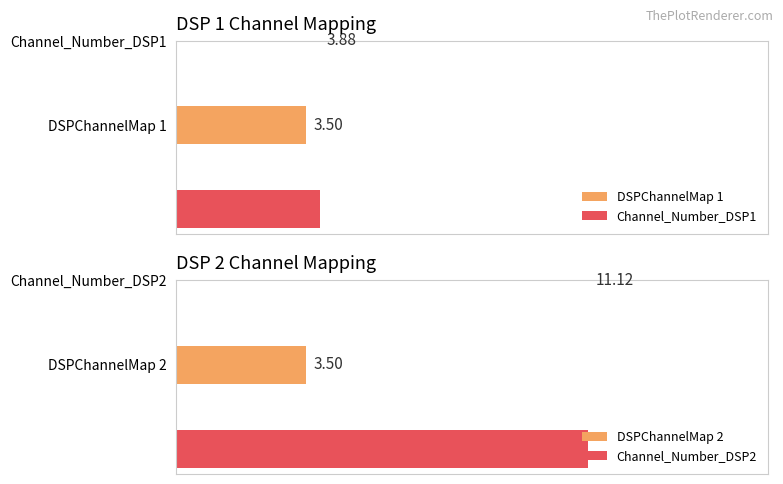

What is the spread (max minus min) of values at 2?

1